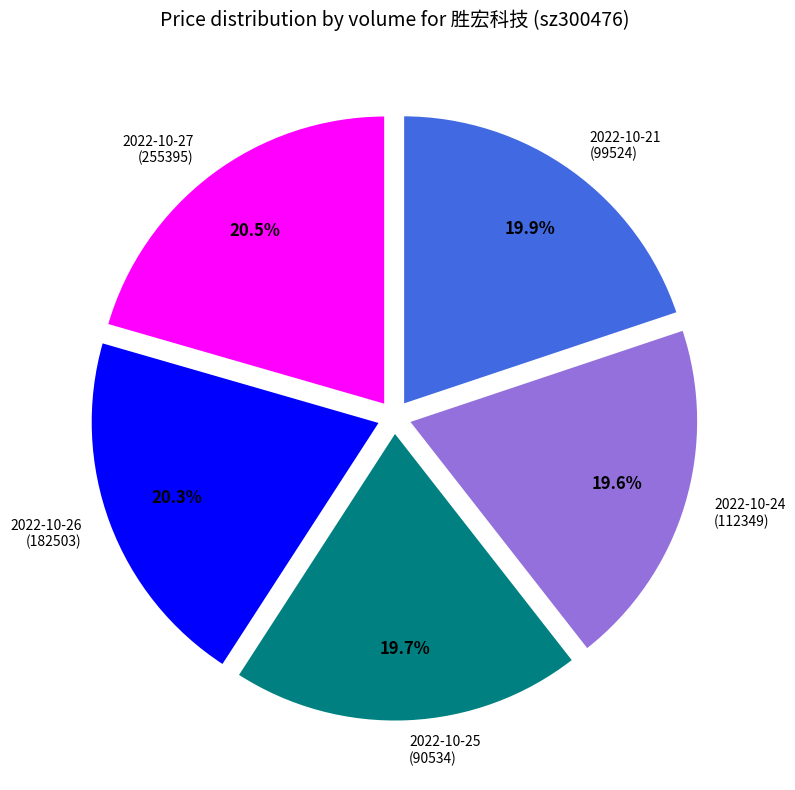

Is there any slice that represents more than half of the pie?

No